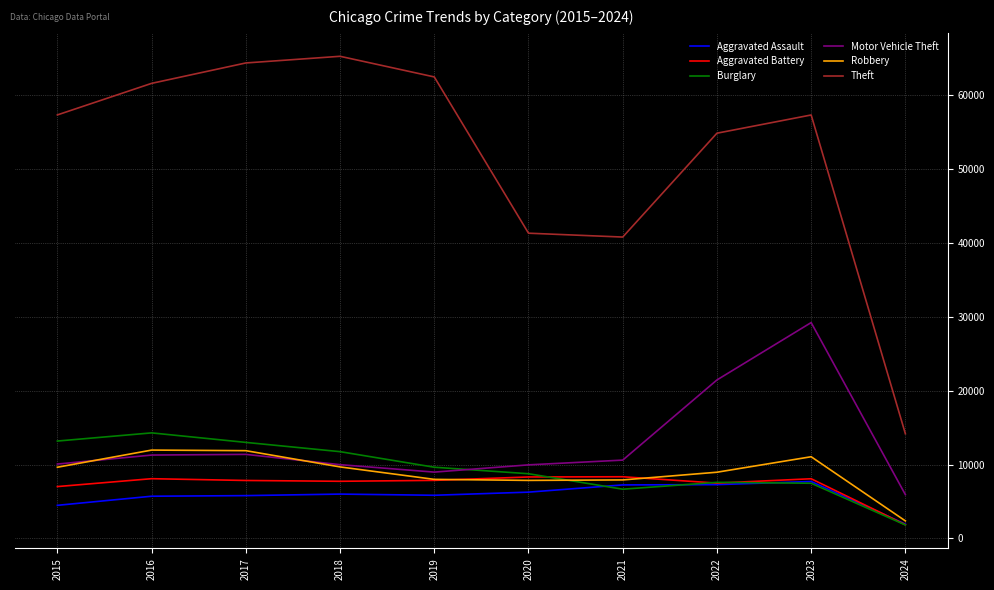

What is the approximate value of Motor Vehicle Theft at 2019?

8977